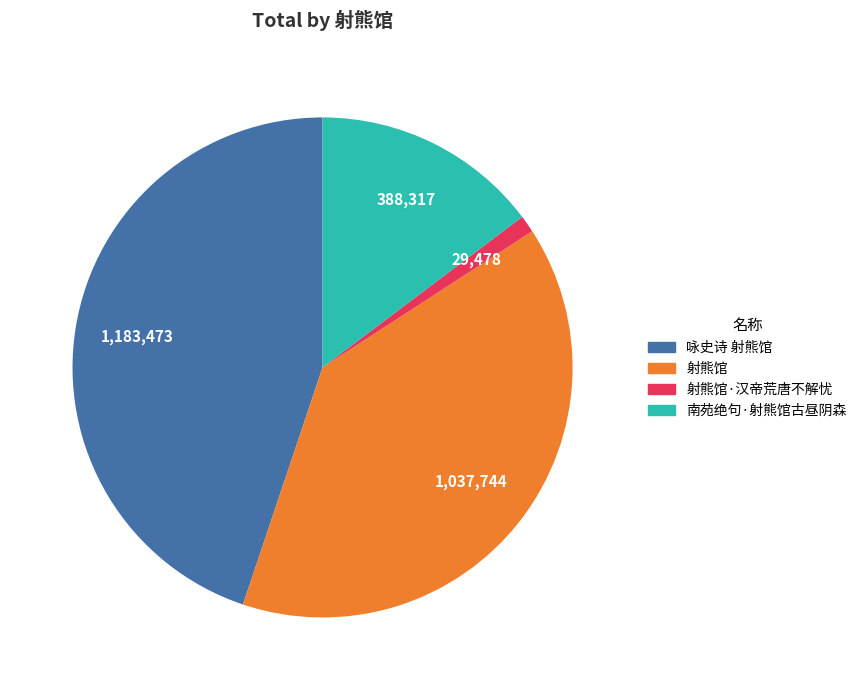

Which category has the biggest portion of the pie?

咏史诗 射熊馆